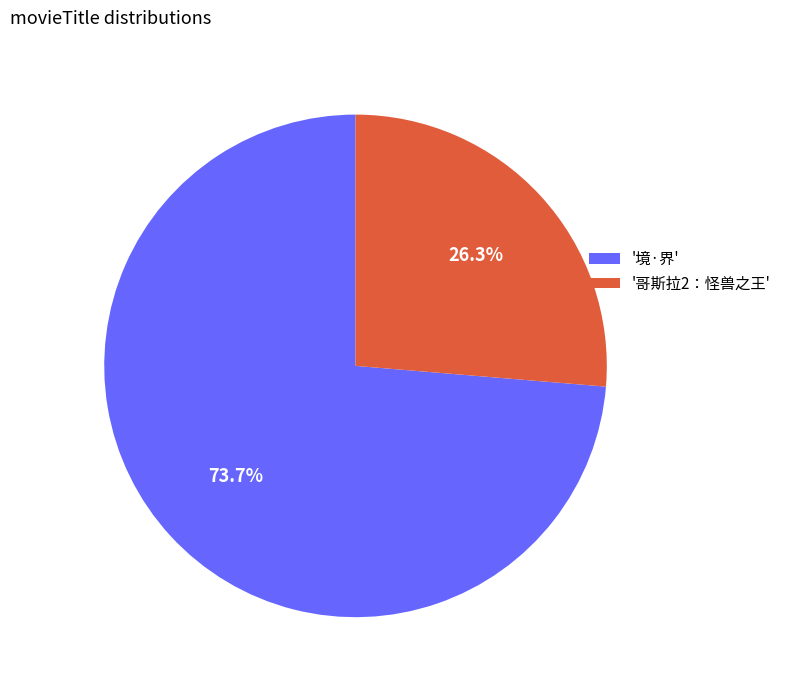

Count the number of slices in the pie.

2